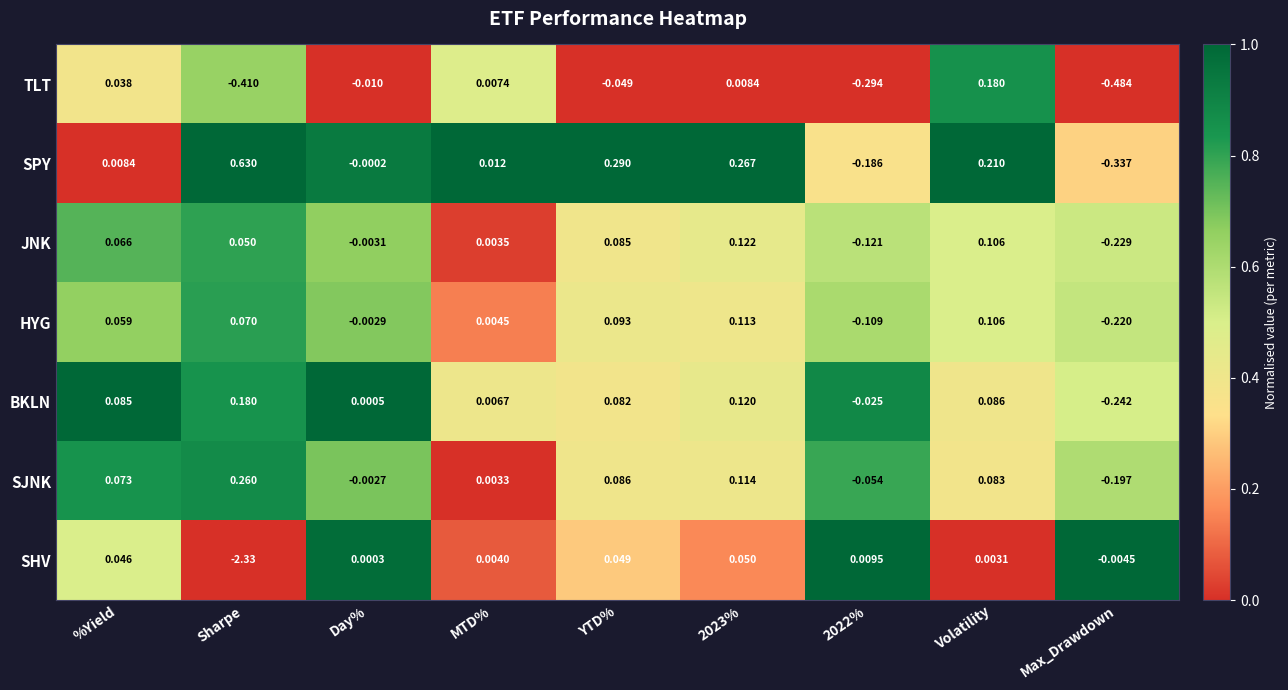

At which label does BKLN reach its peak?

Sharpe